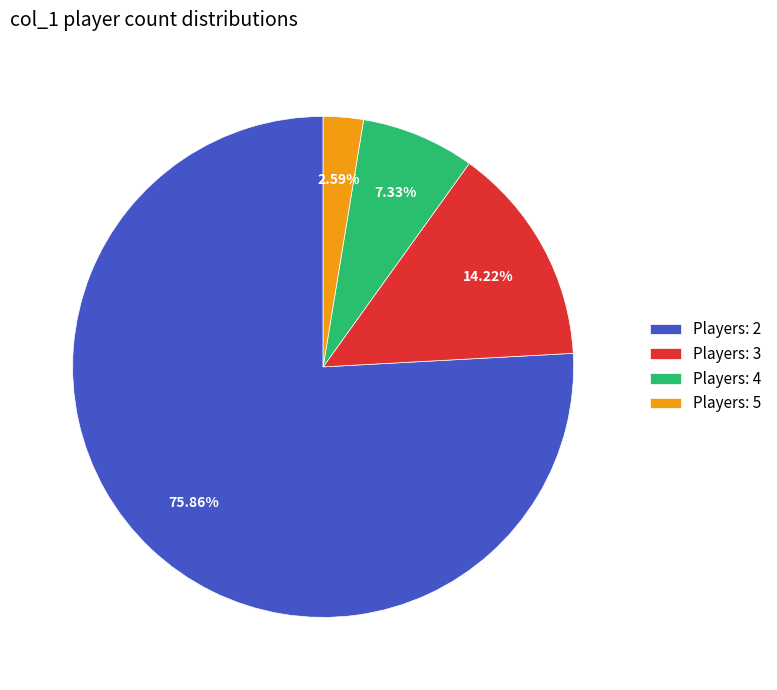

Rank the categories by value from lowest to highest.

Players: 5, Players: 4, Players: 3, Players: 2